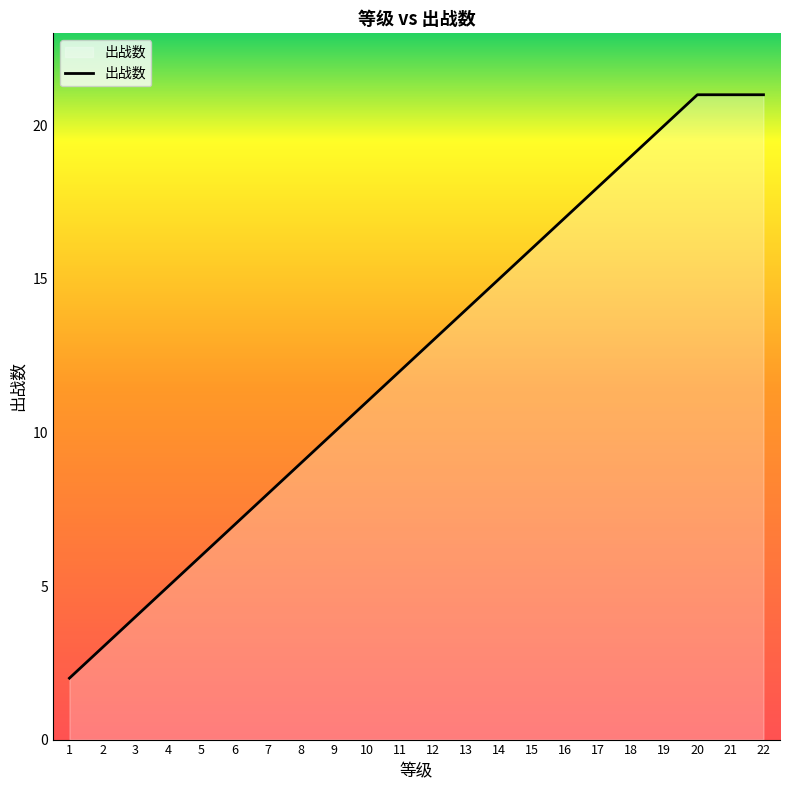

What is the maximum value shown in the chart?

21